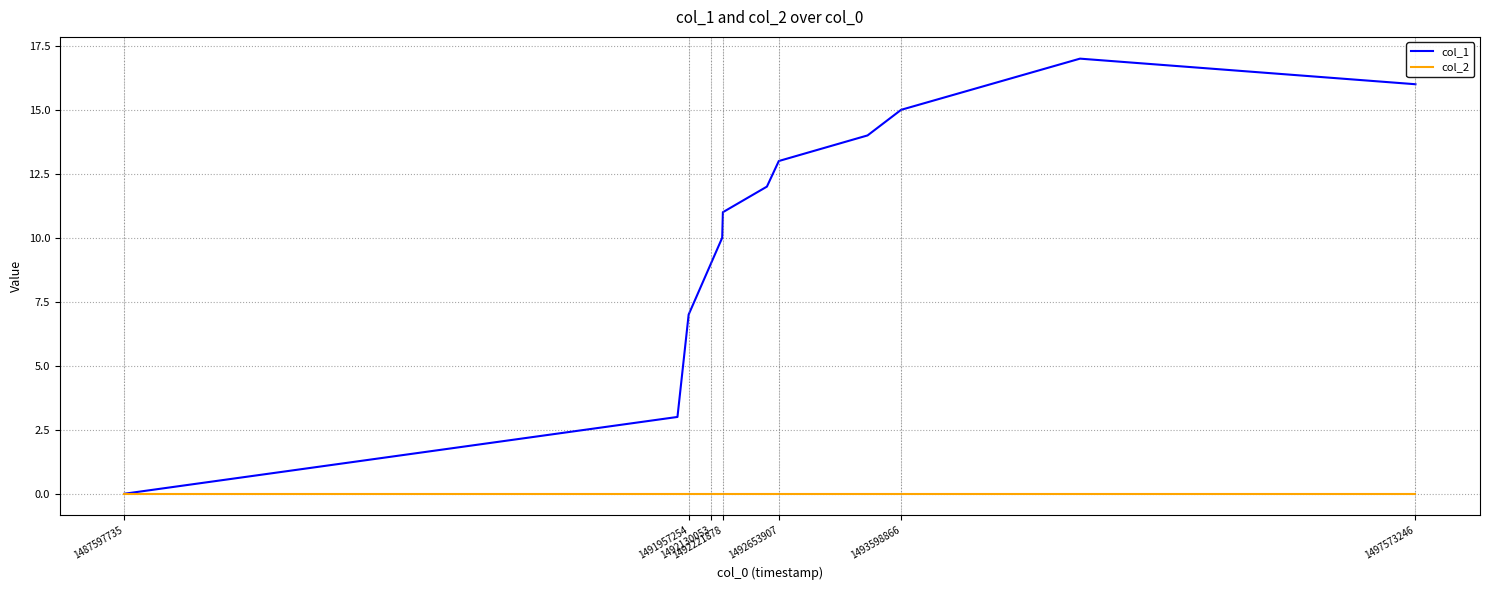

Rank the series by their average value, from lowest to highest.

col_2, col_1